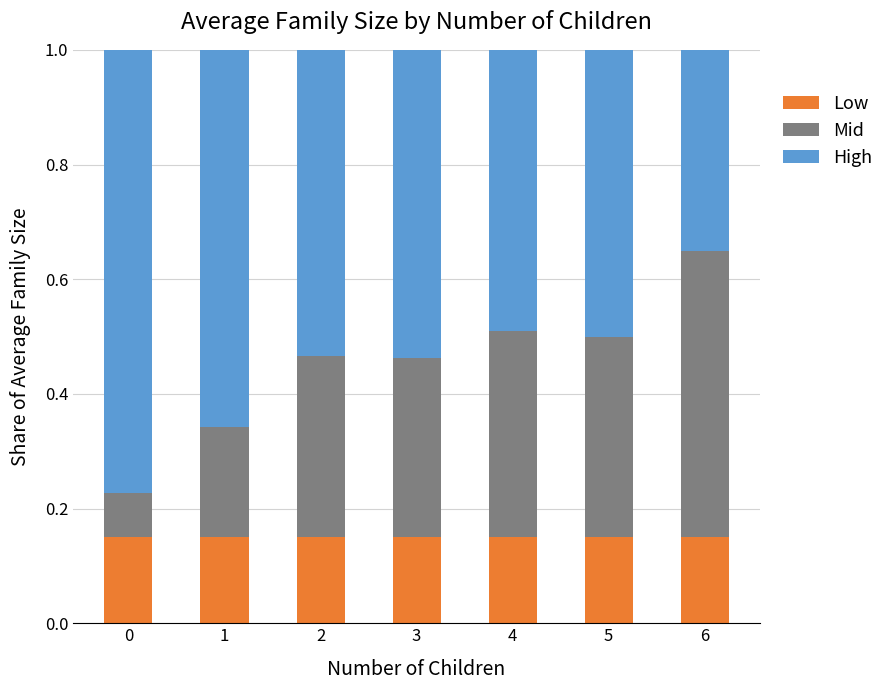

Is it true that Low equals 0.2 at 1?

False